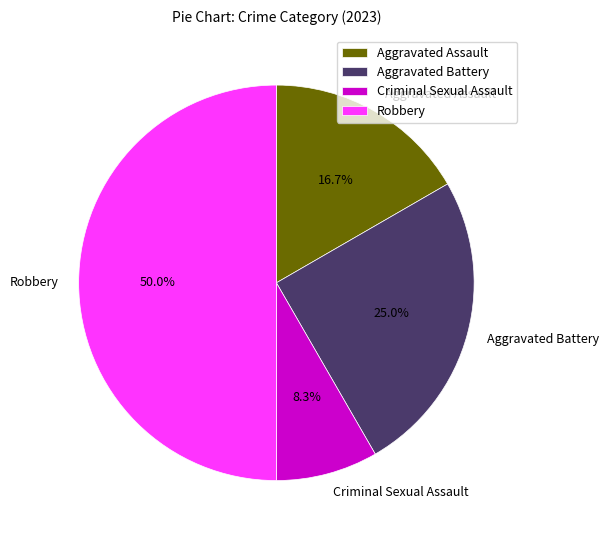

Between Aggravated Battery and Criminal Sexual Assault, which is larger?

Aggravated Battery